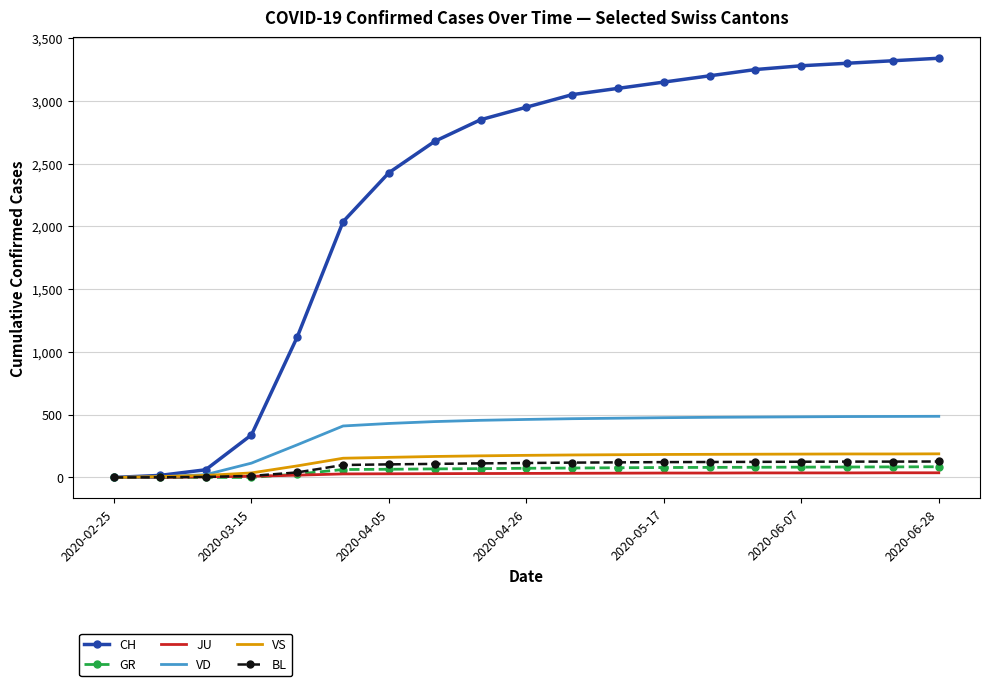

What is the average value of the CH series?

2288